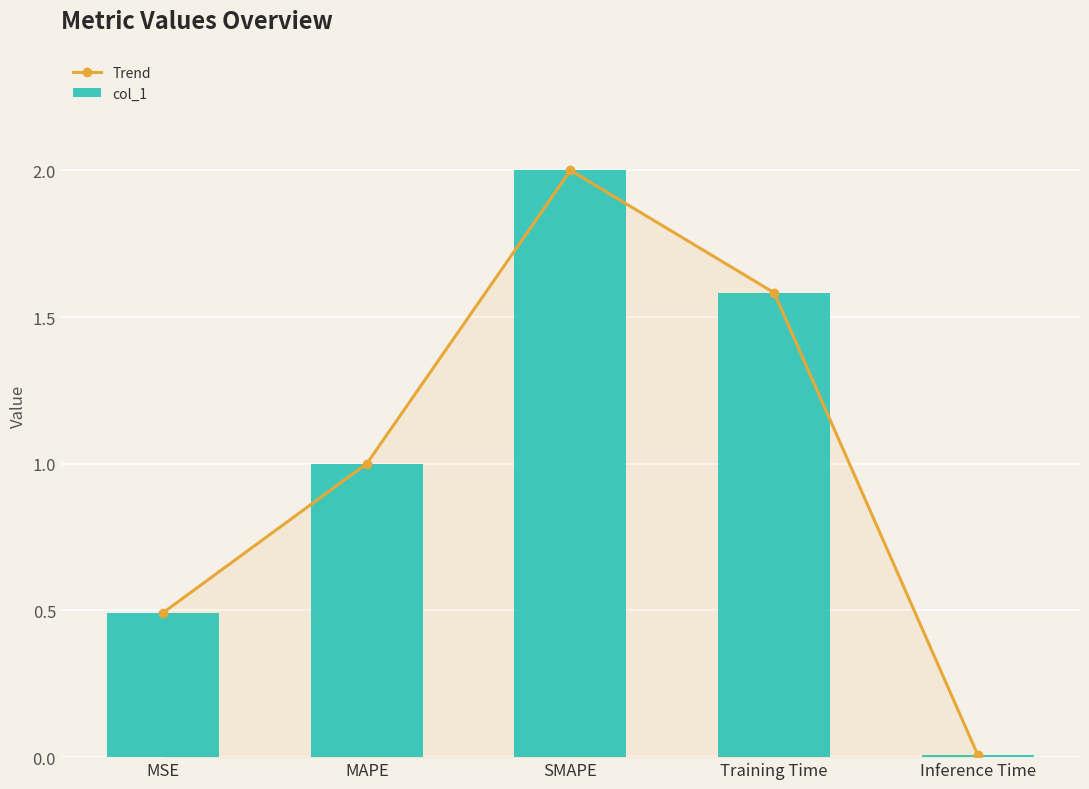

Is the value of Trend at Training Time greater than the value of col_1 at Inference Time?

Yes